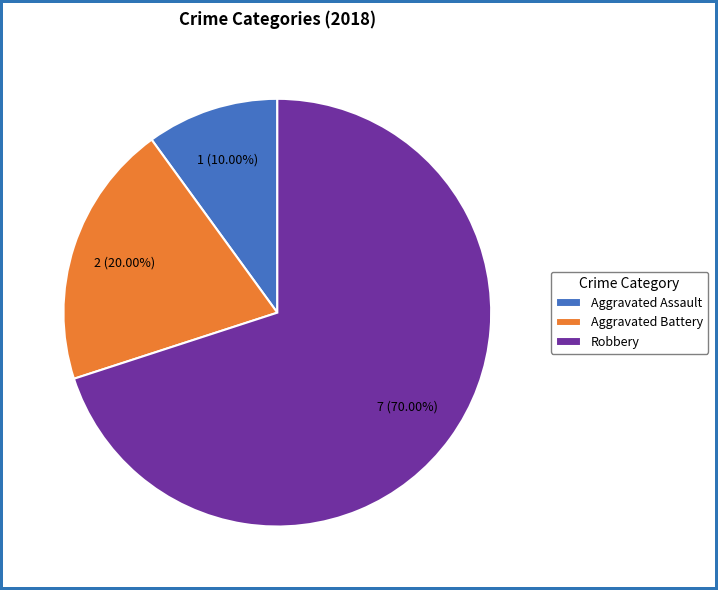

True or false: Aggravated Battery accounts for 27% of the total.

False